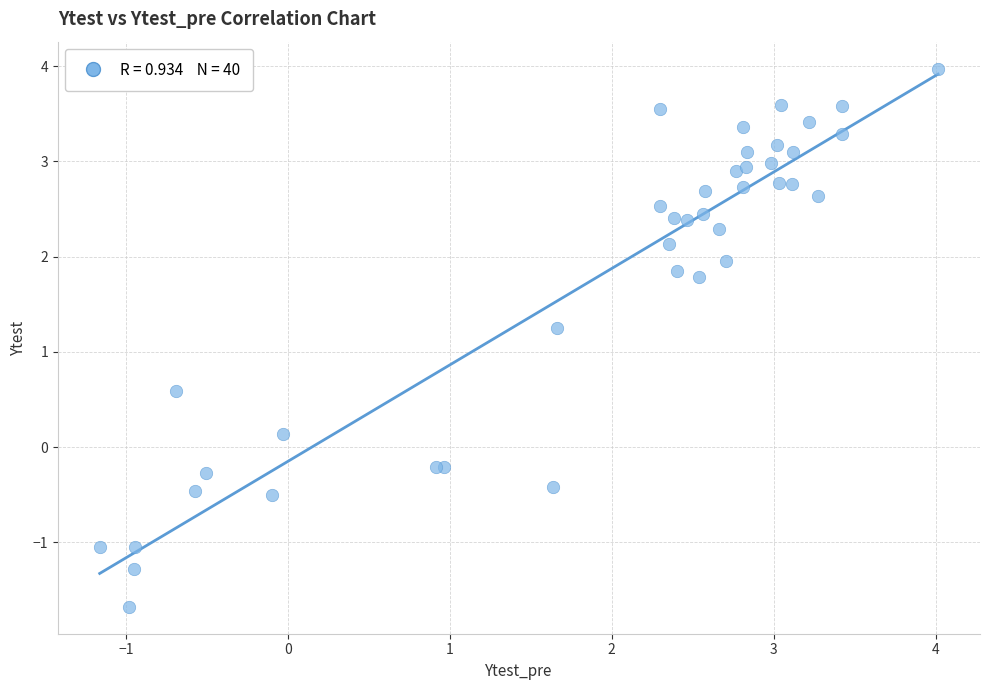

What Y value in the scatter plot is closest to 1?

1.3